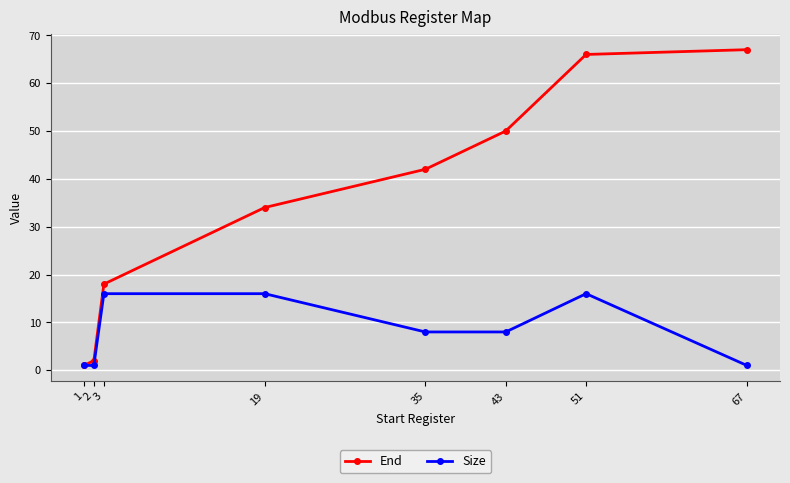

What is the sum of the Size values at 51 and 19?

32